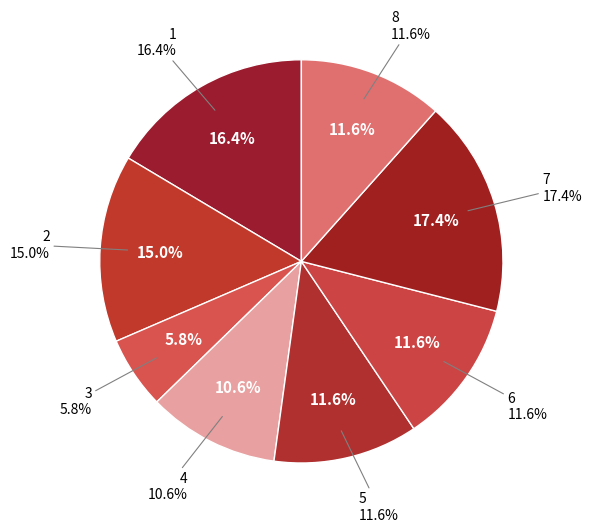

How many slices are in this pie chart?

8